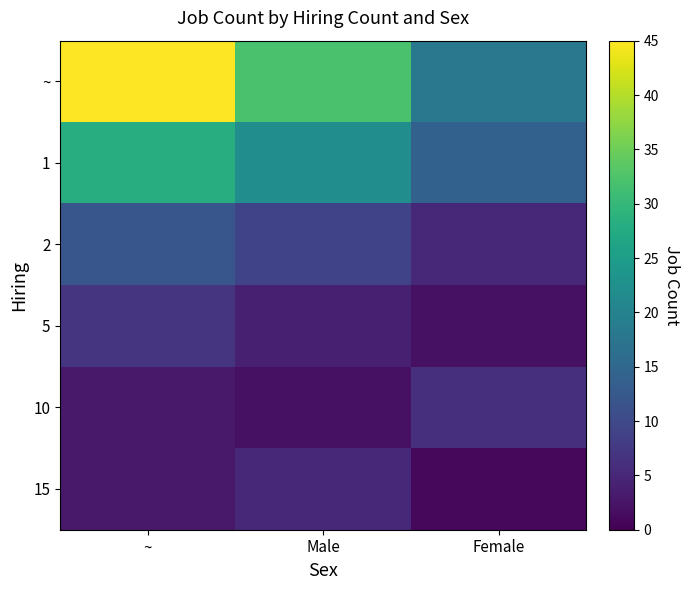

What is the spread (max minus min) of values at Male?

30